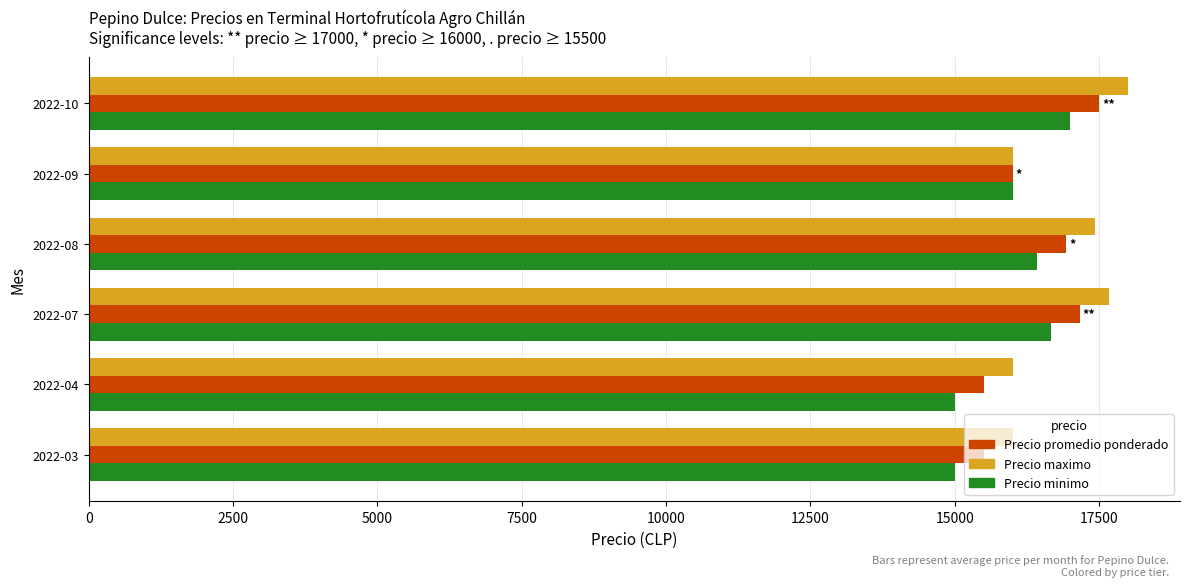

What is the difference between the maximum and minimum values in the Precio minimo series?

2000